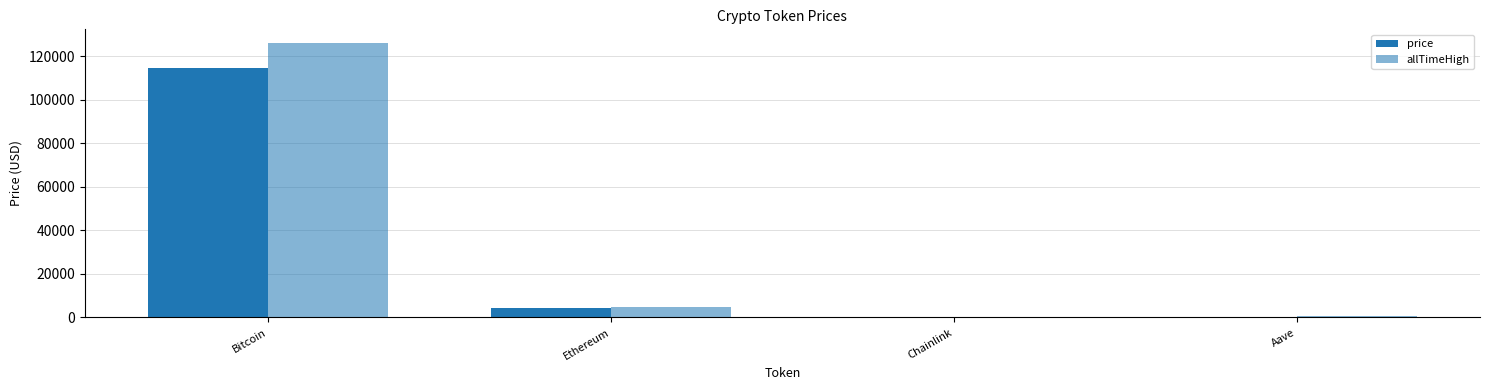

Count the number of data series in this chart.

2